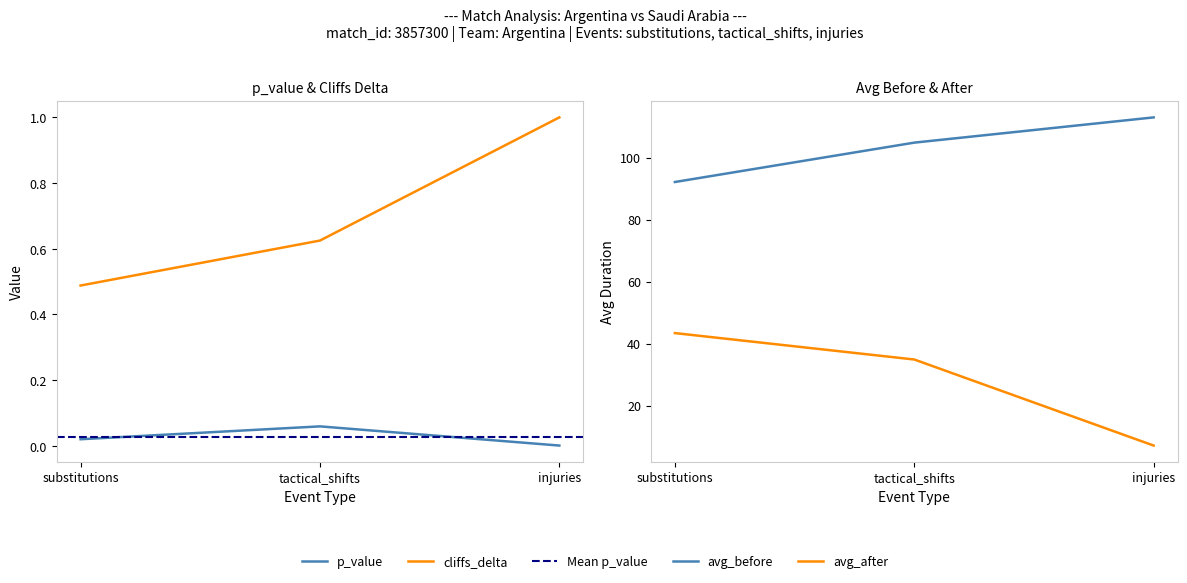

What is the total value across all series at tactical_shifts?

140.4